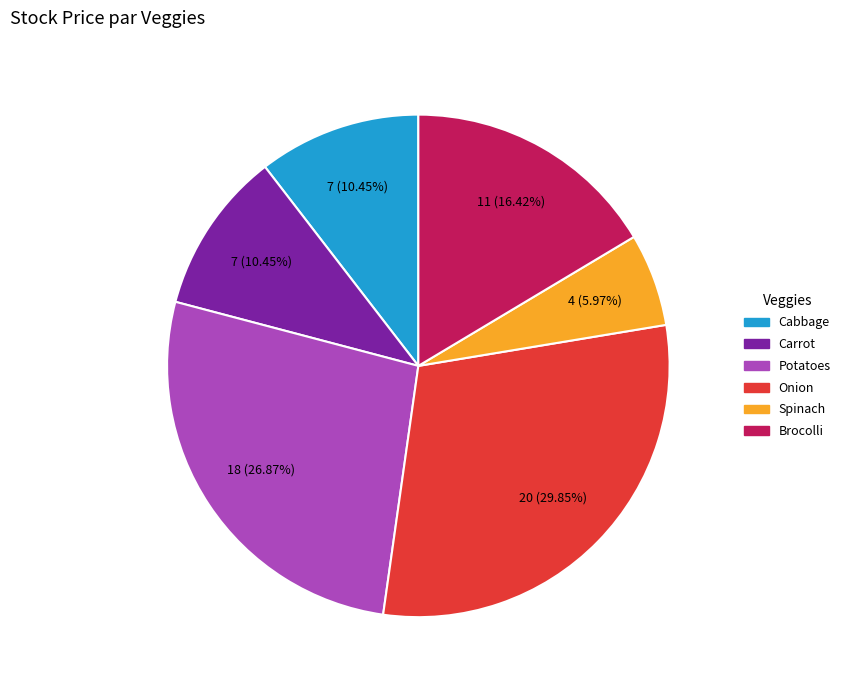

To the nearest percent, what is the average slice percentage?

17%